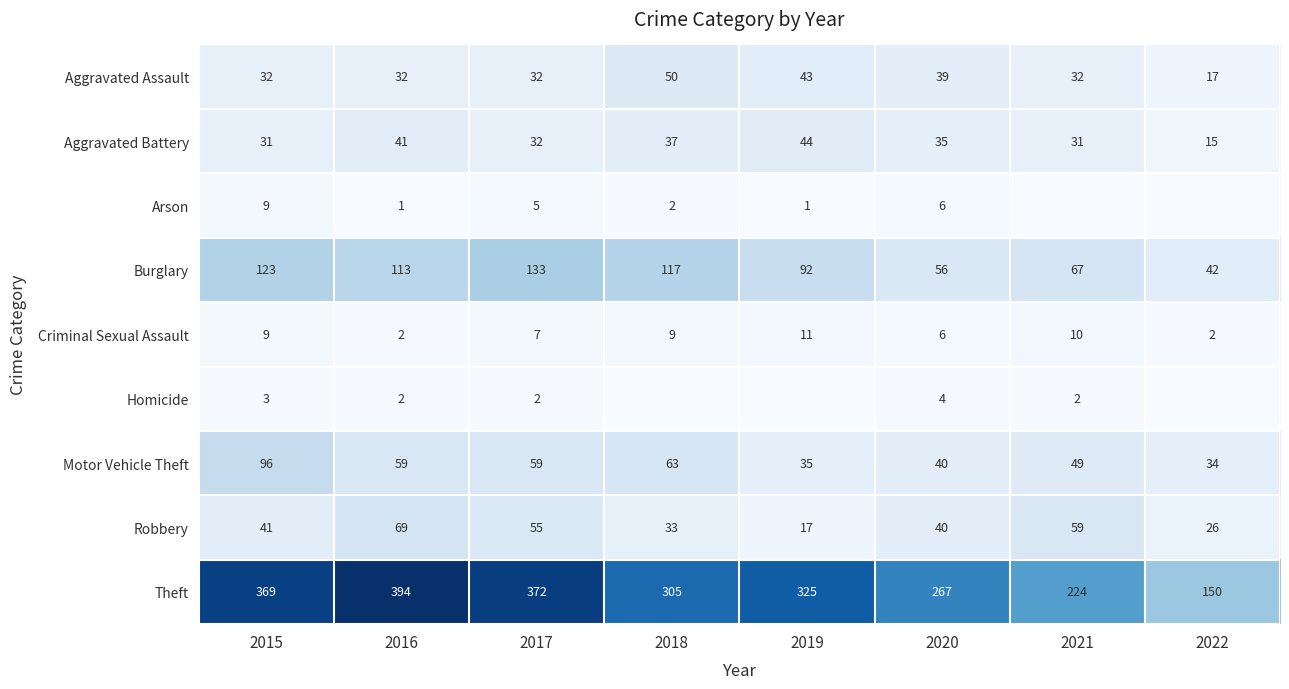

Read the Robbery value at 2018.

33